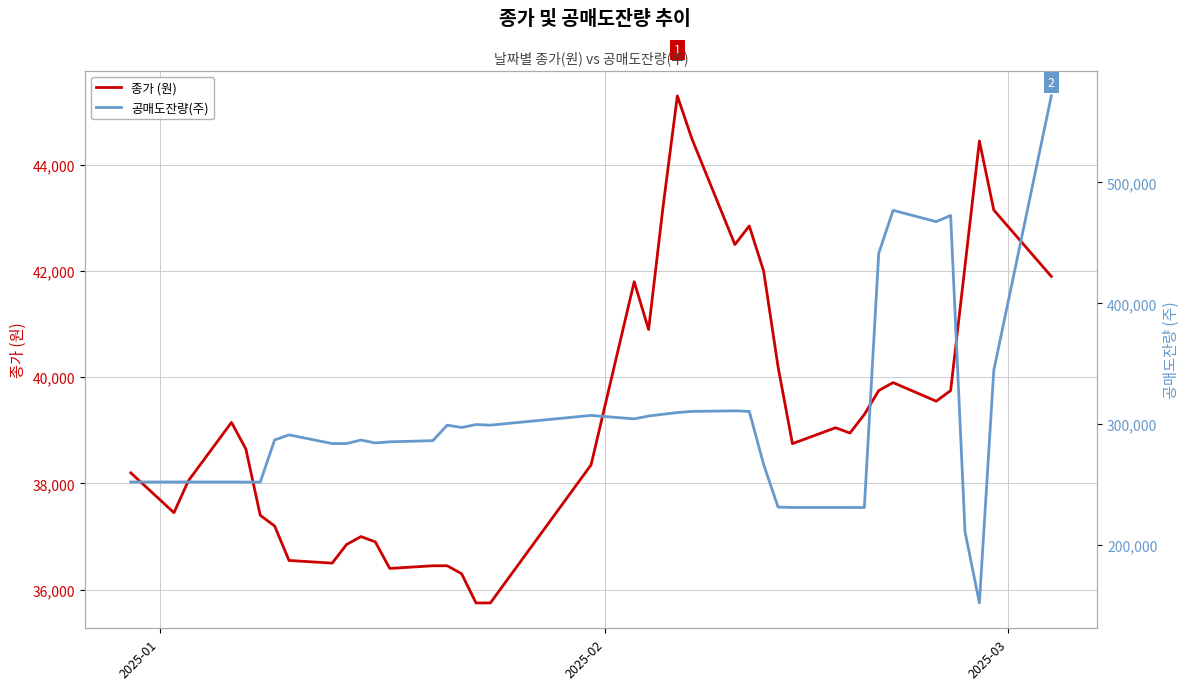

At how many categories does at least one series exceed 243854?

33